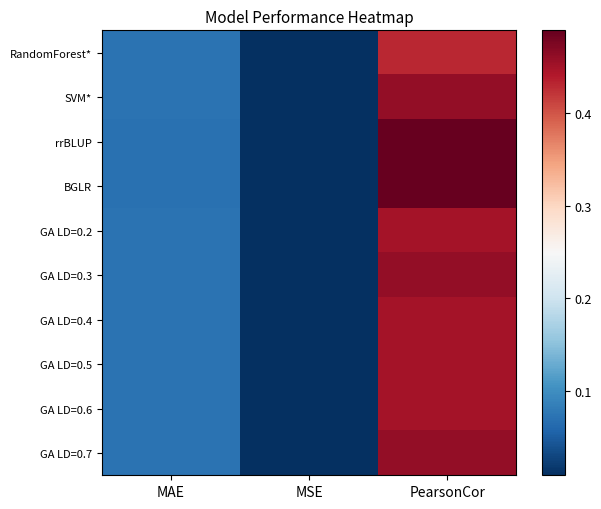

How many distinct data groups are displayed?

10